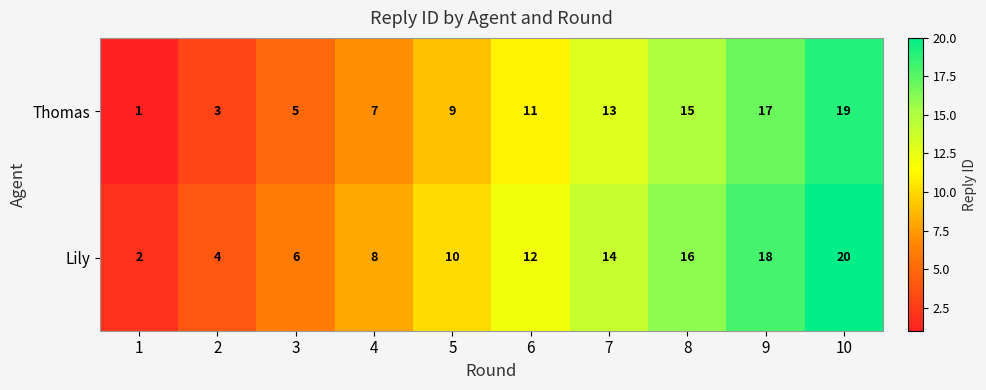

Reading right to left, extract all data points from this chart.

Thomas: 19	17	15	13	11	9	7	5	3	1
Lily: 20	18	16	14	12	10	8	6	4	2